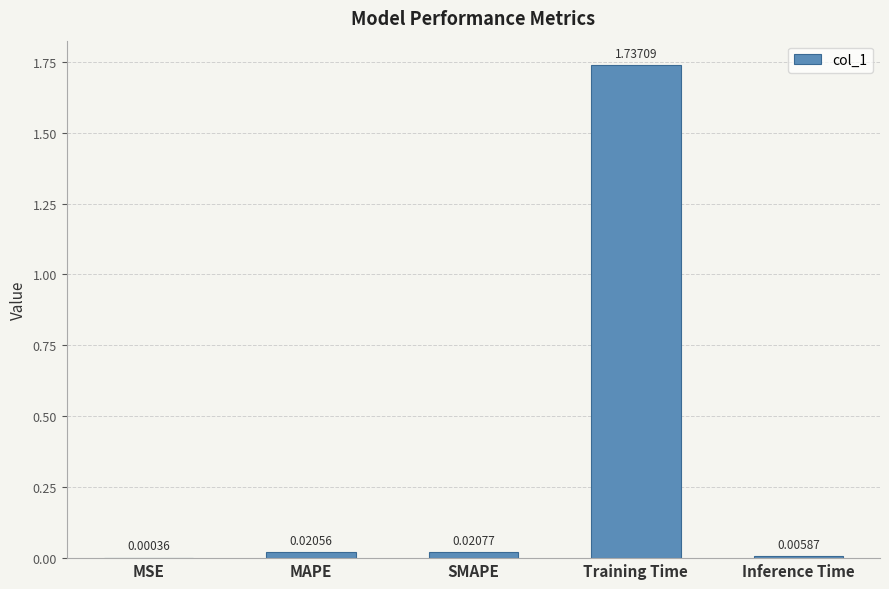

Which label corresponds to the largest value in the chart?

Training Time